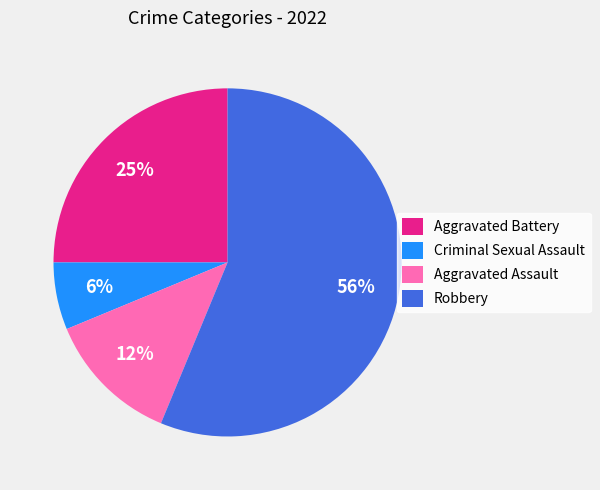

To the nearest percent, what percentage of the pie is Criminal Sexual Assault?

6%